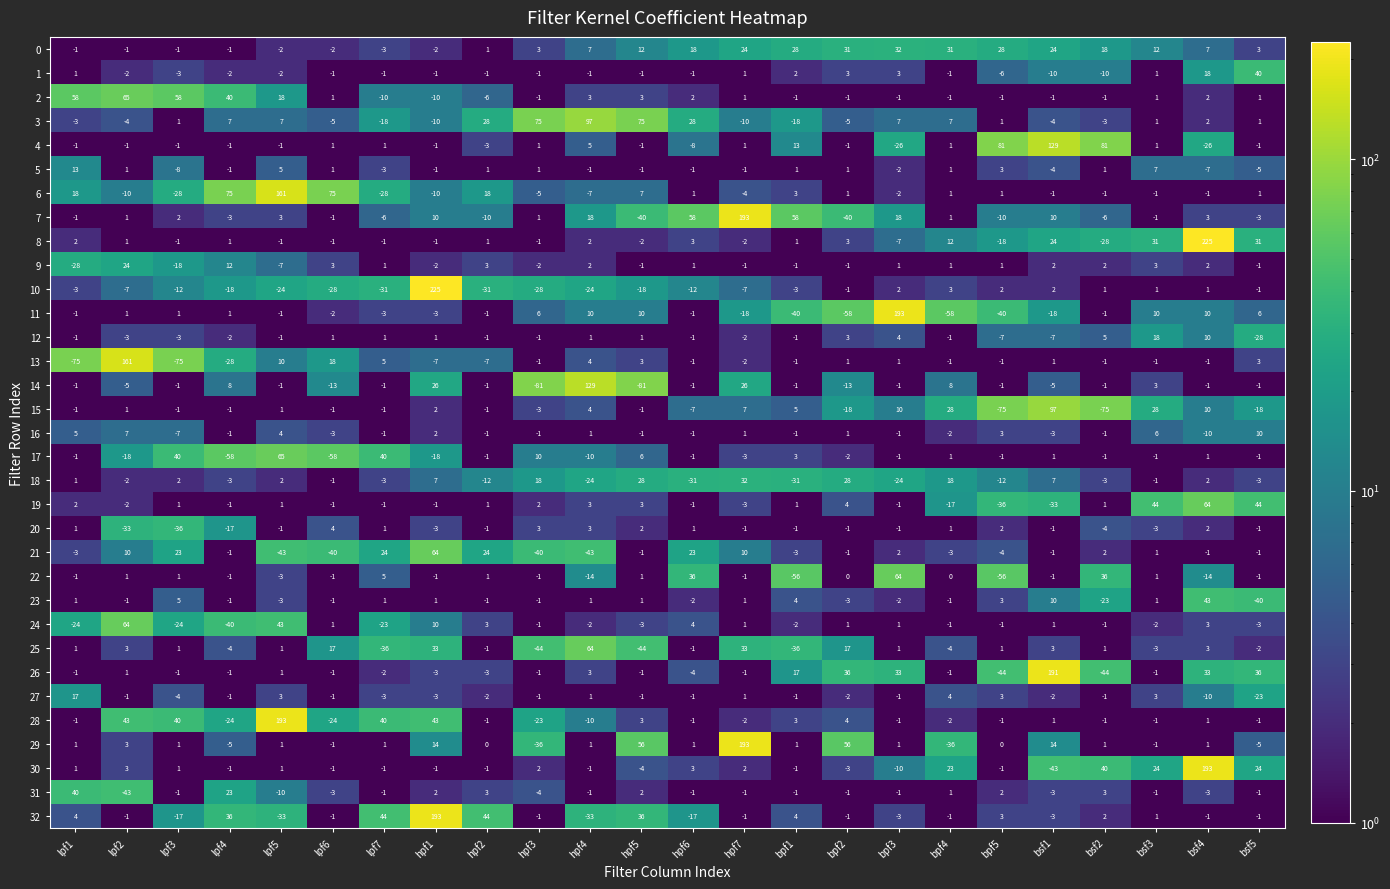

What is the total value across all series at bsf4?

561